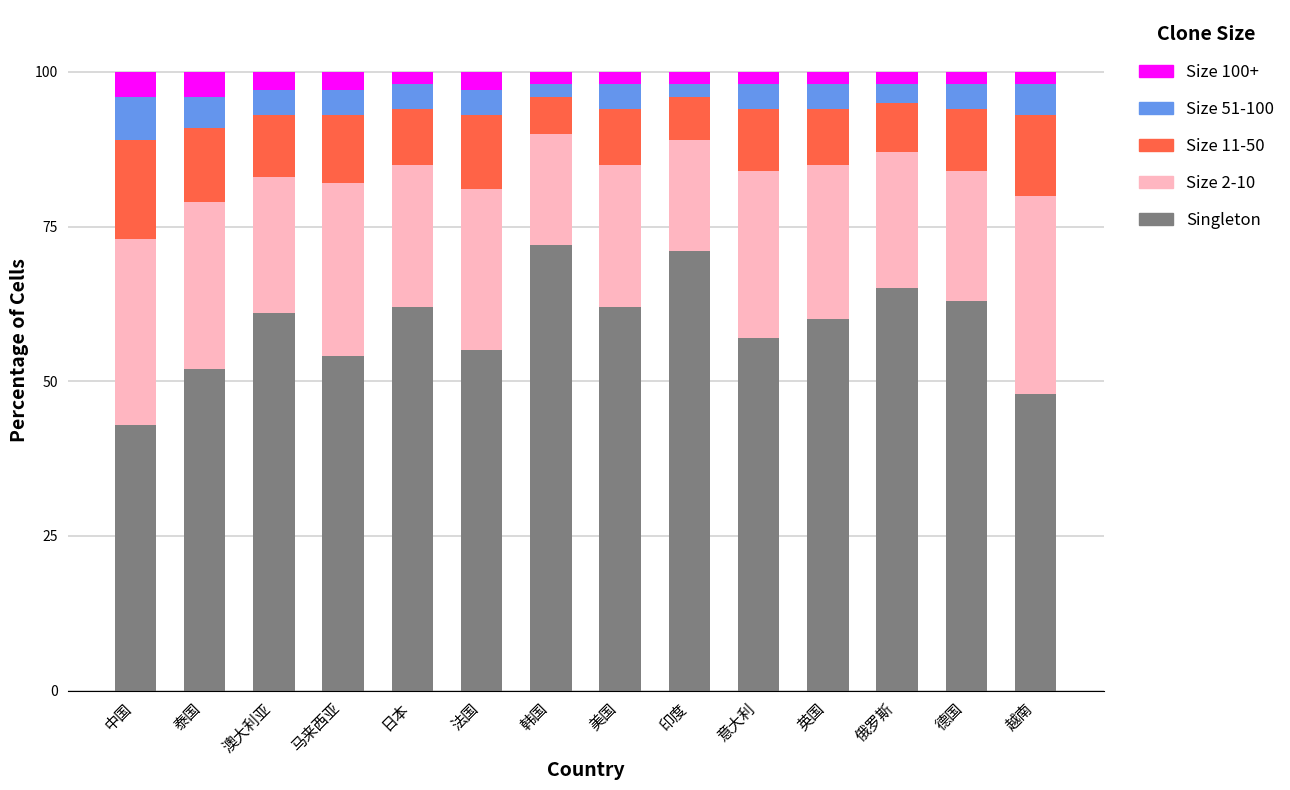

At which label does Singleton reach its minimum?

中国